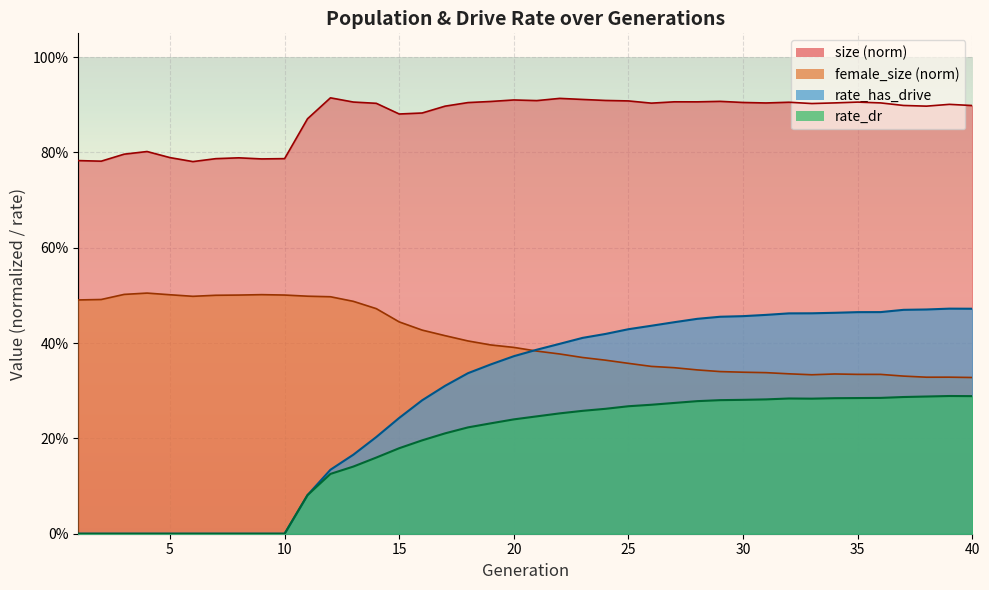

Which category has the highest value across all series?

12